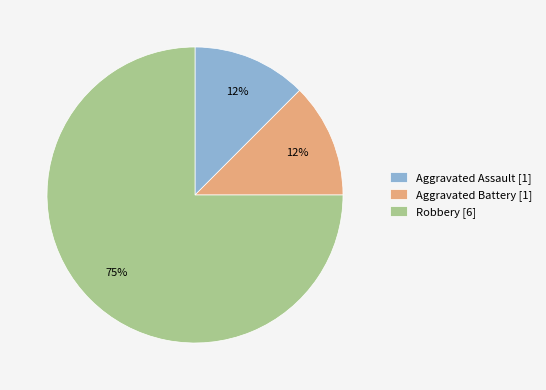

Between Robbery and Aggravated Battery, which is larger?

Robbery